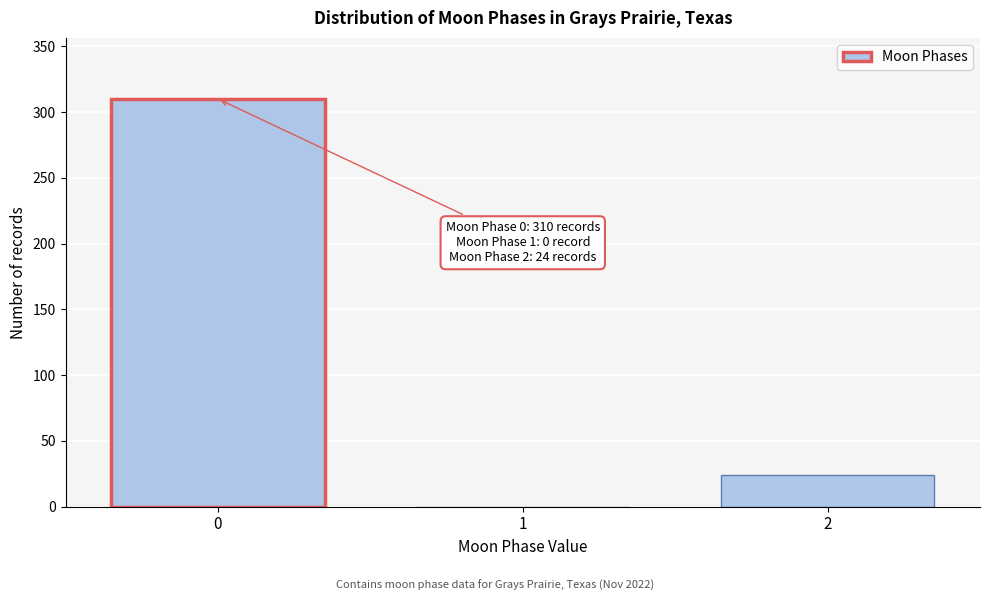

Reading left to right, transcribe all the data shown in this chart.

0=310	1=0	2=24